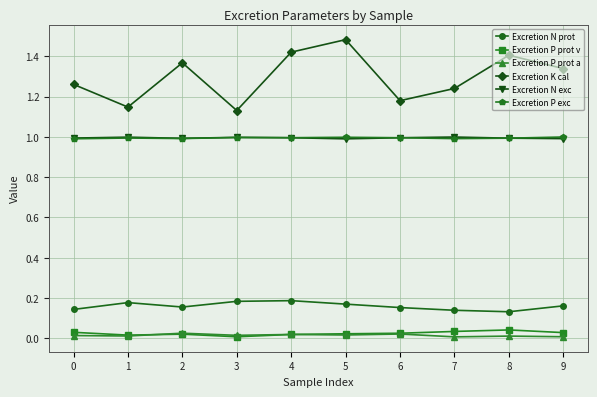

How many lines are shown in the chart?

6